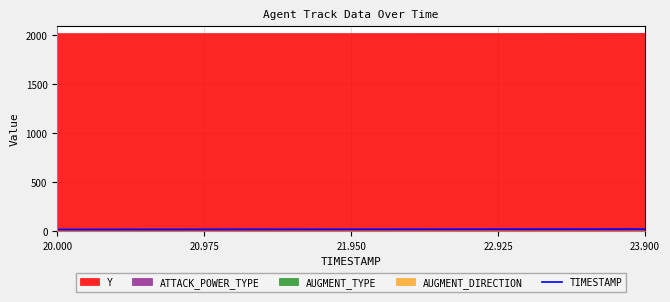

What is the difference between the maximum and minimum values?

3.9